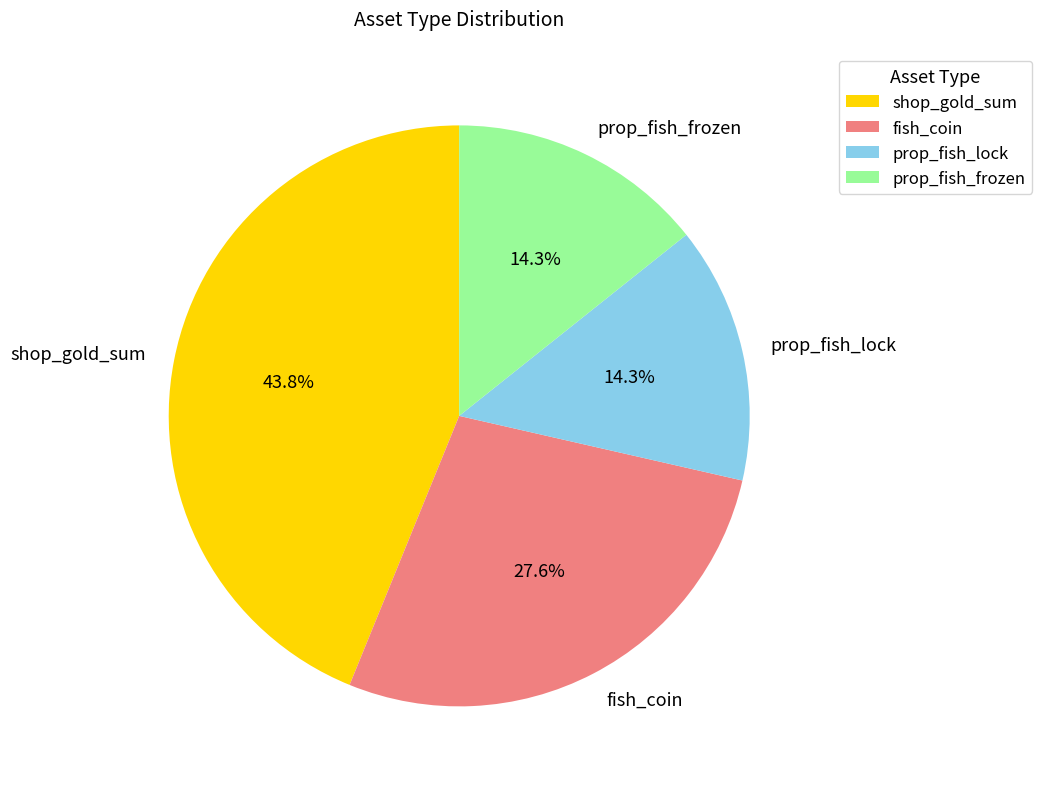

How many segments does this pie chart have?

4